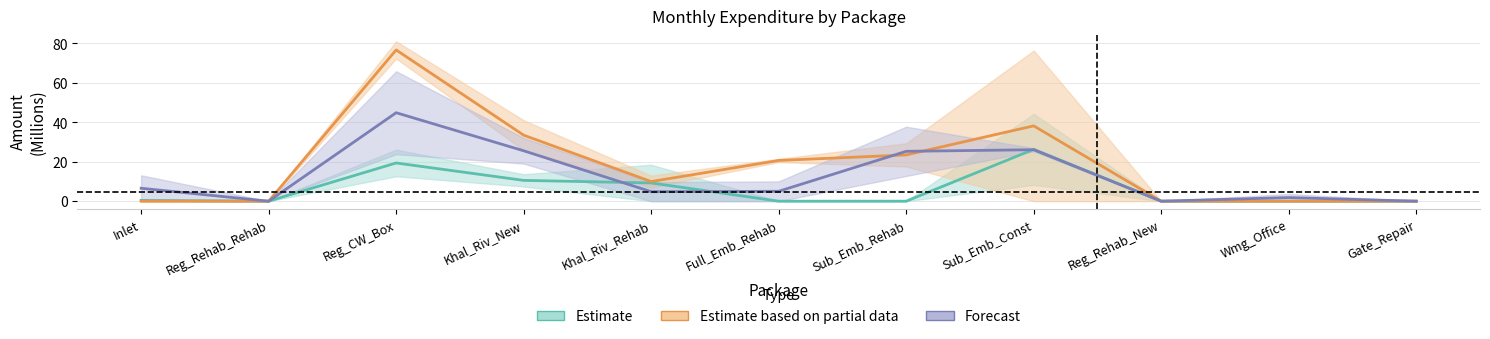

Reading left to right, transcribe all the data shown in this chart.

Estimate: Inlet=0.4	Reg_Rehab_Rehab=0.0	Reg_CW_Box=19.4	Khal_Riv_New=10.6	Khal_Riv_Rehab=9.2	Full_Emb_Rehab=0.0	Sub_Emb_Rehab=0.0	Sub_Emb_Const=26.3	Reg_Rehab_New=0.0	Wmg_Office=0.0	Gate_Repair=0.0
Estimate based on partial data: Inlet=0.0	Reg_Rehab_Rehab=0.0	Reg_CW_Box=76.7	Khal_Riv_New=33.5	Khal_Riv_Rehab=10.0	Full_Emb_Rehab=20.7	Sub_Emb_Rehab=23.5	Sub_Emb_Const=38.2	Reg_Rehab_New=0.0	Wmg_Office=0.0	Gate_Repair=0.0
Forecast: Inlet=6.6	Reg_Rehab_Rehab=0.0	Reg_CW_Box=44.9	Khal_Riv_New=25.6	Khal_Riv_Rehab=4.8	Full_Emb_Rehab=5.0	Sub_Emb_Rehab=25.3	Sub_Emb_Const=26.1	Reg_Rehab_New=0.0	Wmg_Office=1.8	Gate_Repair=0.0